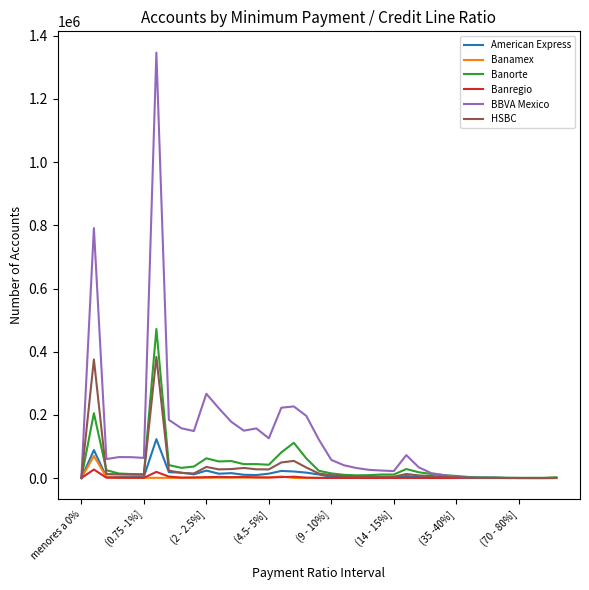

How many values in the Banorte series are below 14336?

19